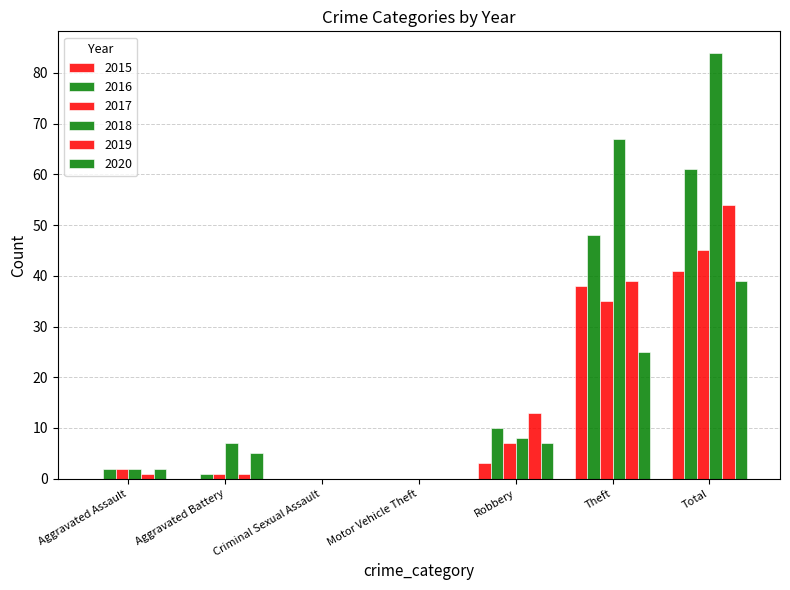

How many groups of bars are there?

7